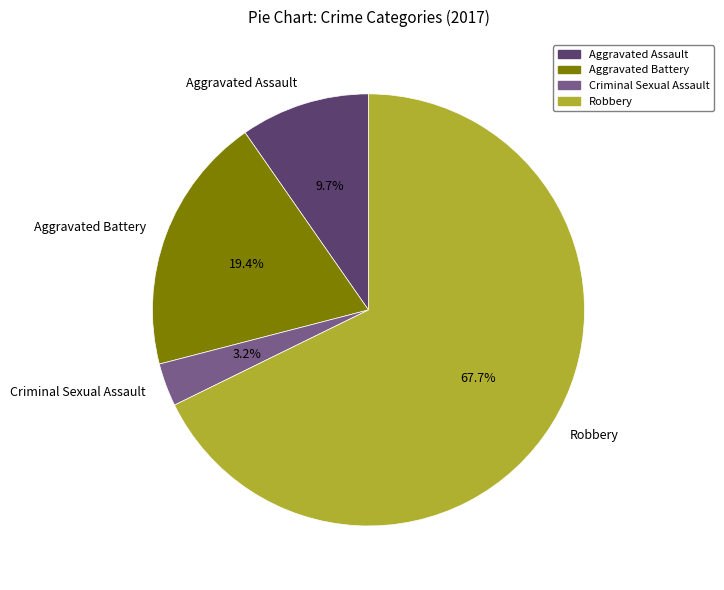

To the nearest percent, what is the combined percentage of Aggravated Assault and Robbery?

77%